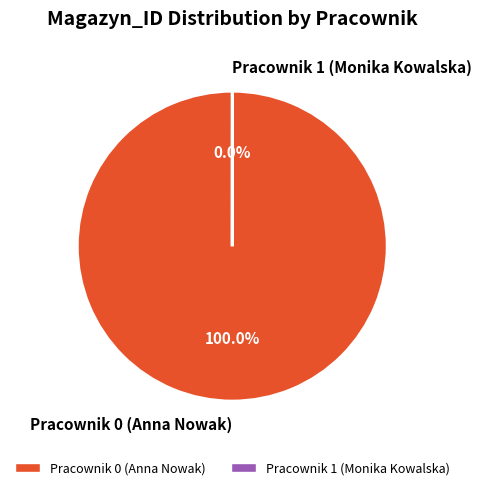

What is the largest slice in the pie chart?

Pracownik 0 (Anna Nowak)